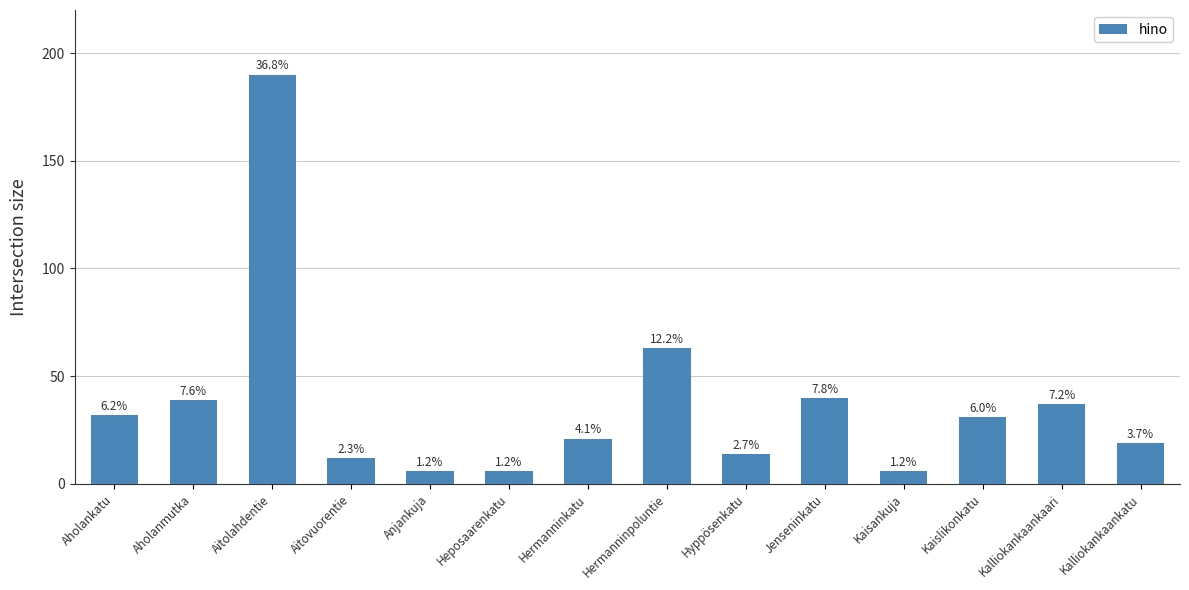

Does the chart contain any negative values?

No